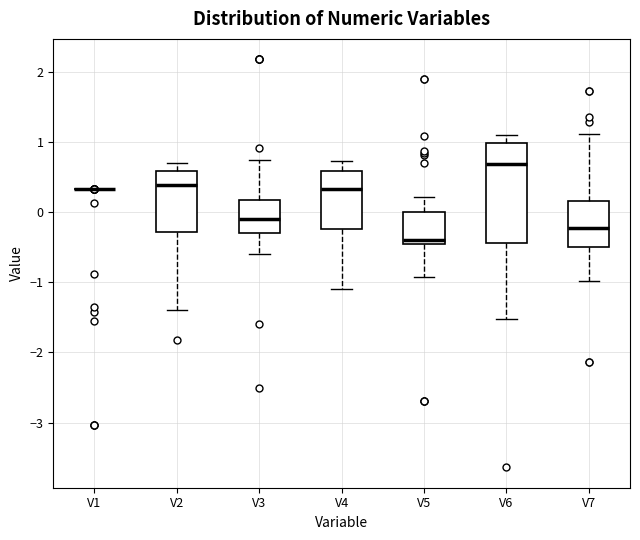

Reading left to right, transcribe this box plot: for each box, give where its median line is, the range the box spans, and where its two whiskers end, as read against the y-axis. The values are not printed on the chart, so give them approximately, as read against the axis.

V1: box collapsed to a line at 0.3, whiskers 0.3 to 0.3
V2: median 0.4, box -0.3 to 0.6, whiskers -1.4 to 0.7
V3: median -0.1, box -0.3 to 0.2, whiskers -0.6 to 0.7
V4: median 0.3, box -0.2 to 0.6, whiskers -1.1 to 0.7
V5: median -0.4, box -0.5 to 0.0, whiskers -0.9 to 0.2
V6: median 0.7, box -0.4 to 1.0, whiskers -1.5 to 1.1
V7: median -0.2, box -0.5 to 0.2, whiskers -1.0 to 1.1